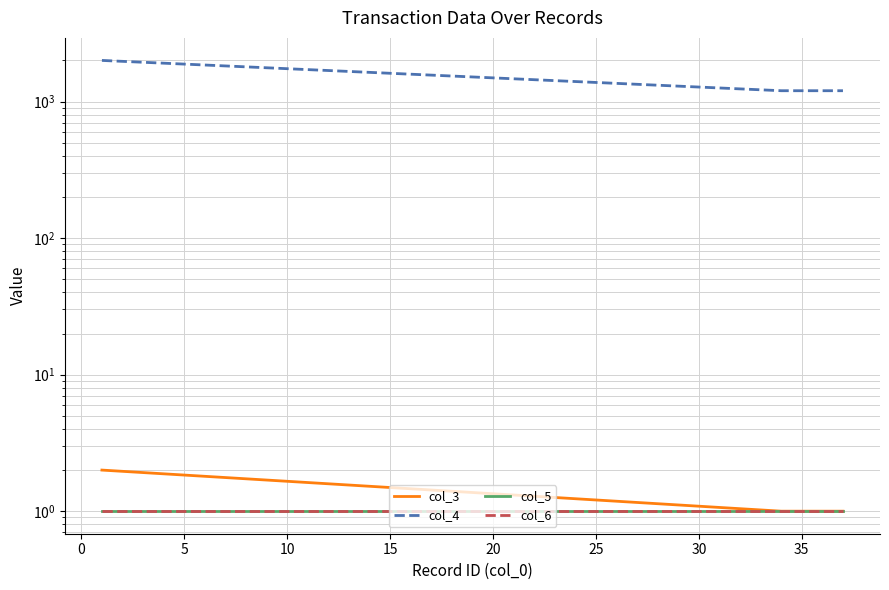

The value of col_6 at 10 is 1. True or false?

True